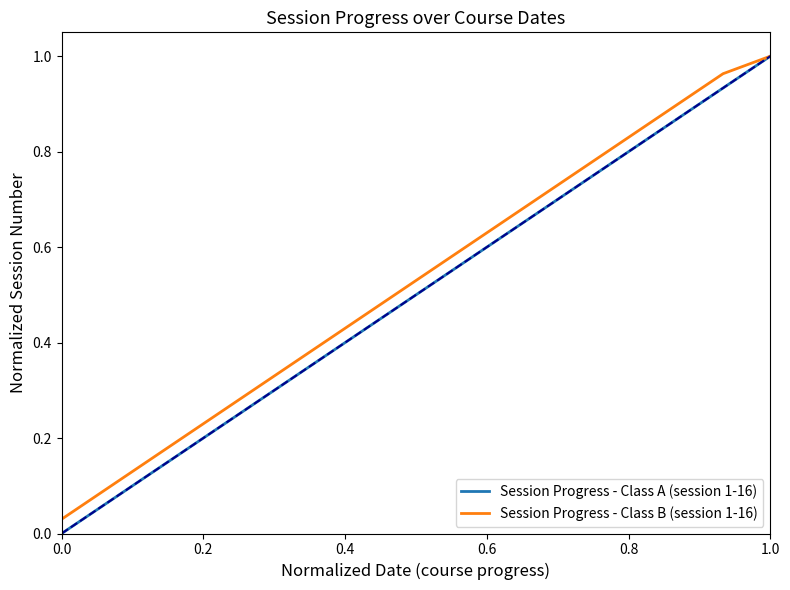

Which series has the largest range (max minus min)?

Session Progress - Class A (session 1-16)